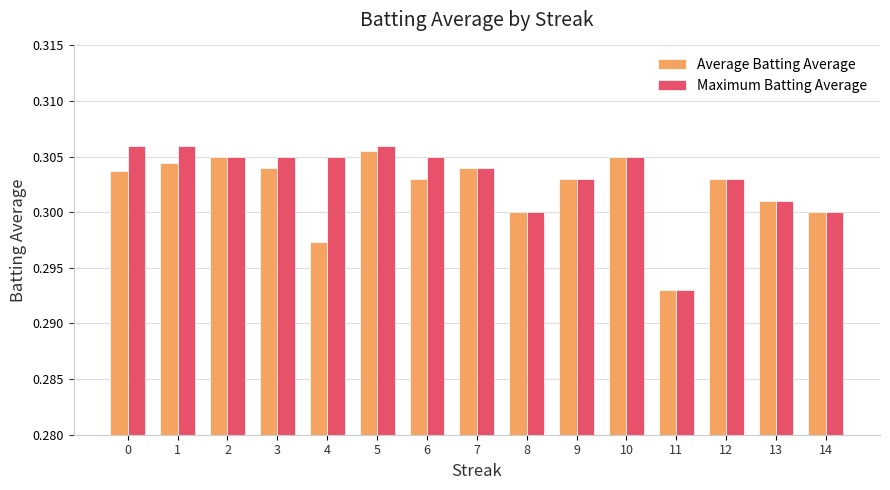

Between 4 and 11, which series saw the biggest shift?

Maximum Batting Average